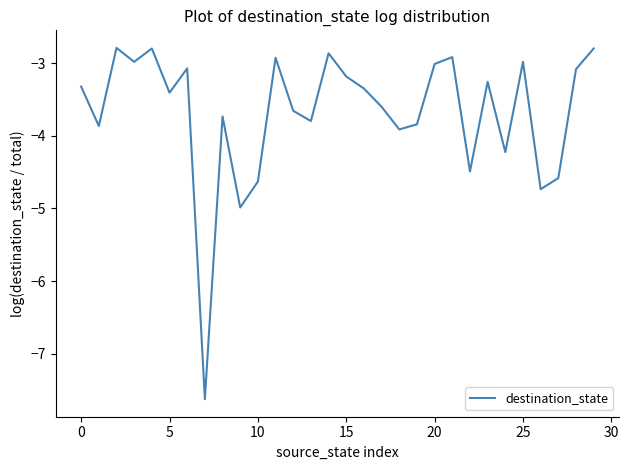

What is the greatest value displayed?

-2.8